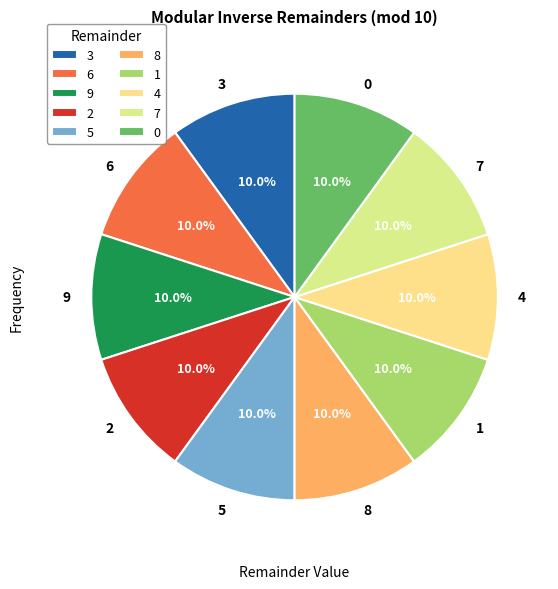

To the nearest percent, what portion does 4 represent?

10%